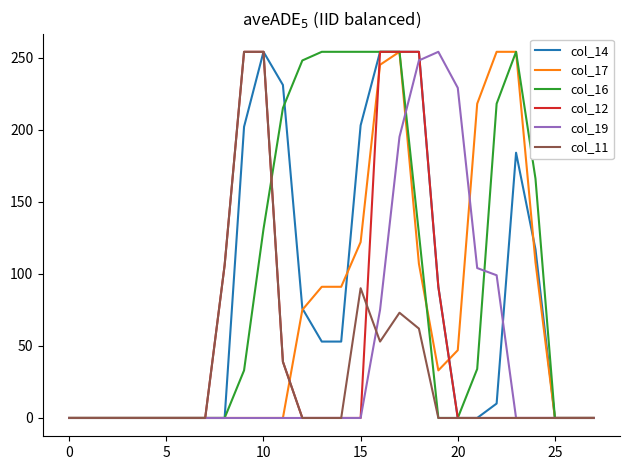

What is the maximum value shown in the chart?

254